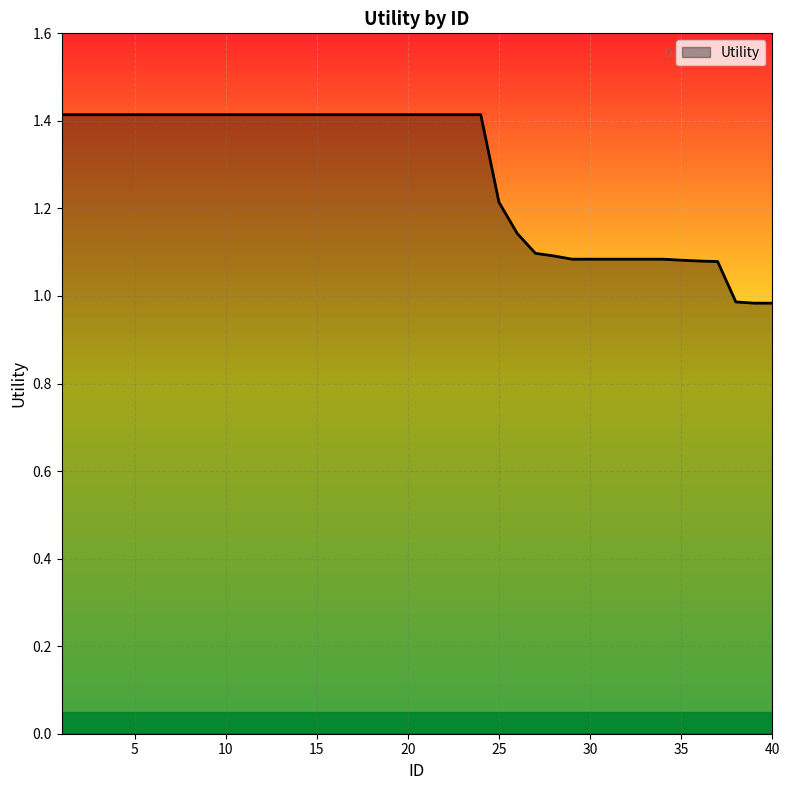

What is the maximum value shown in the chart?

1.4